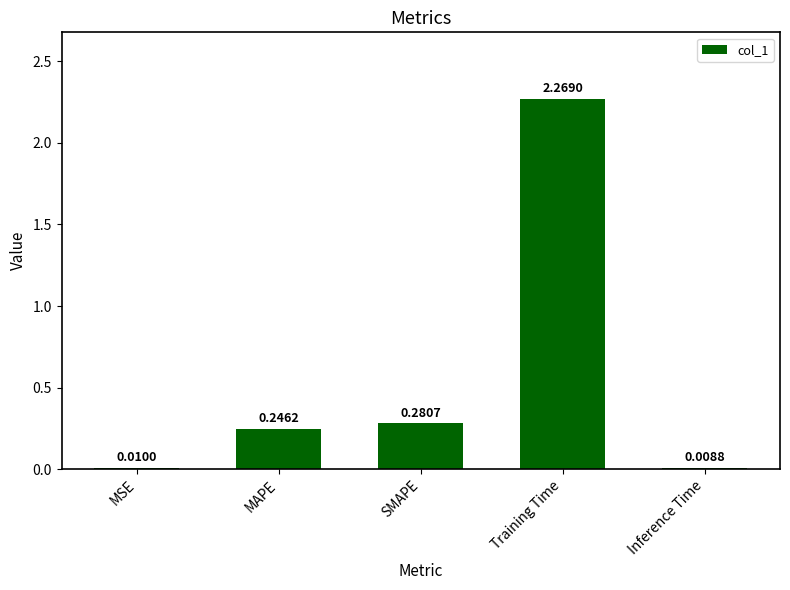

How many bars are there in total?

5